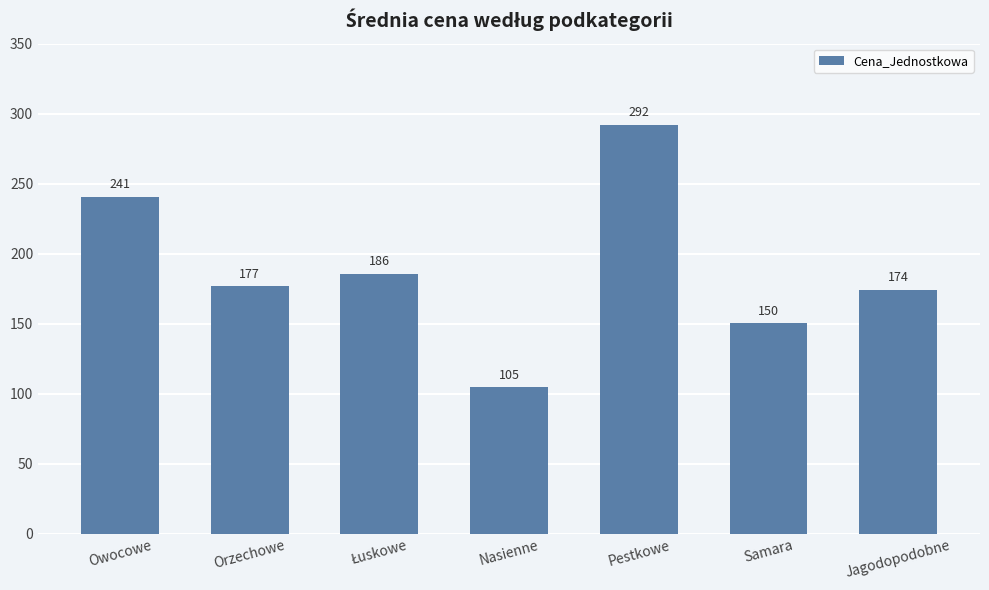

What is the difference between the maximum and second lowest values?

141.7